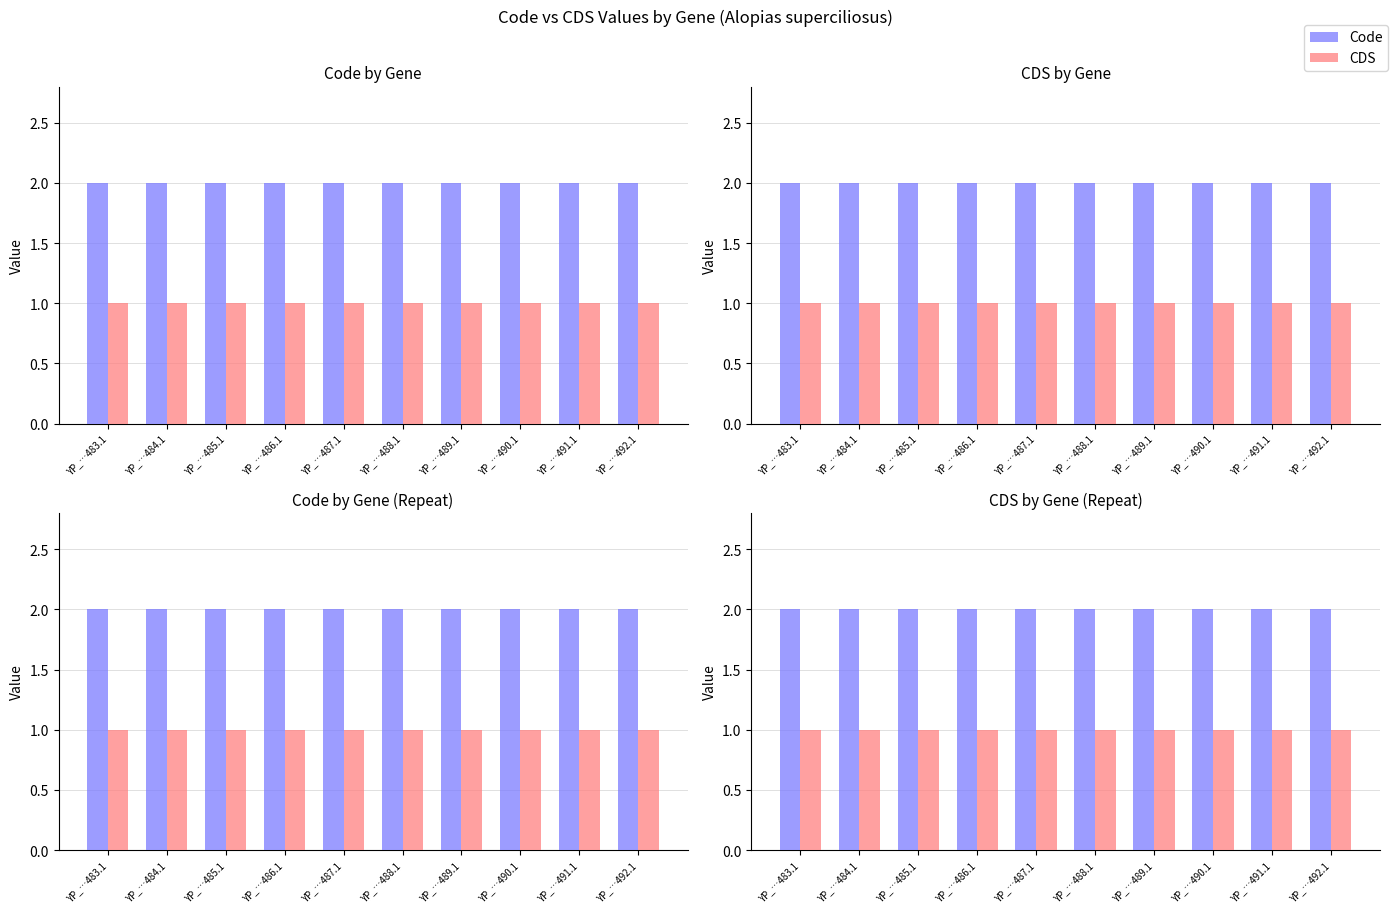

How many categories are shown in the chart?

10